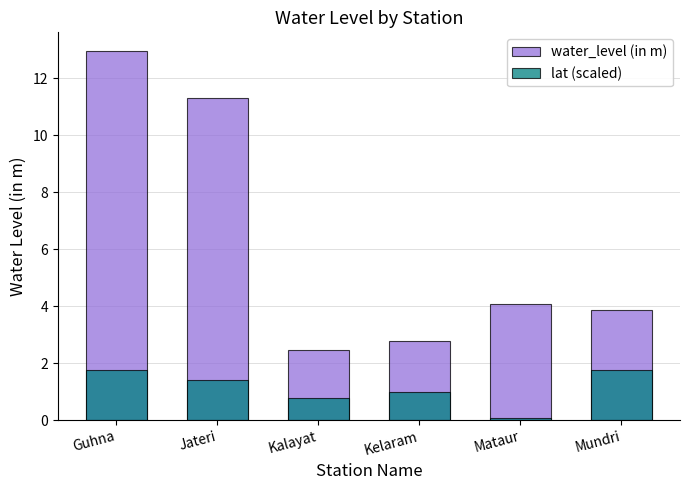

Read the lat (scaled) value at Kelaram.

1.0